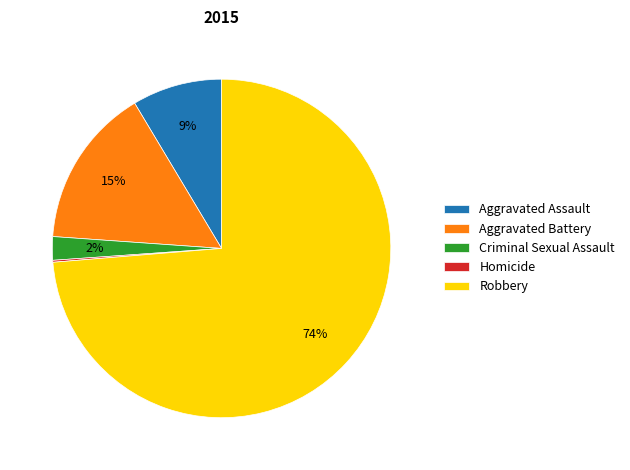

What percentage is the Robbery slice, to the nearest percent?

74%